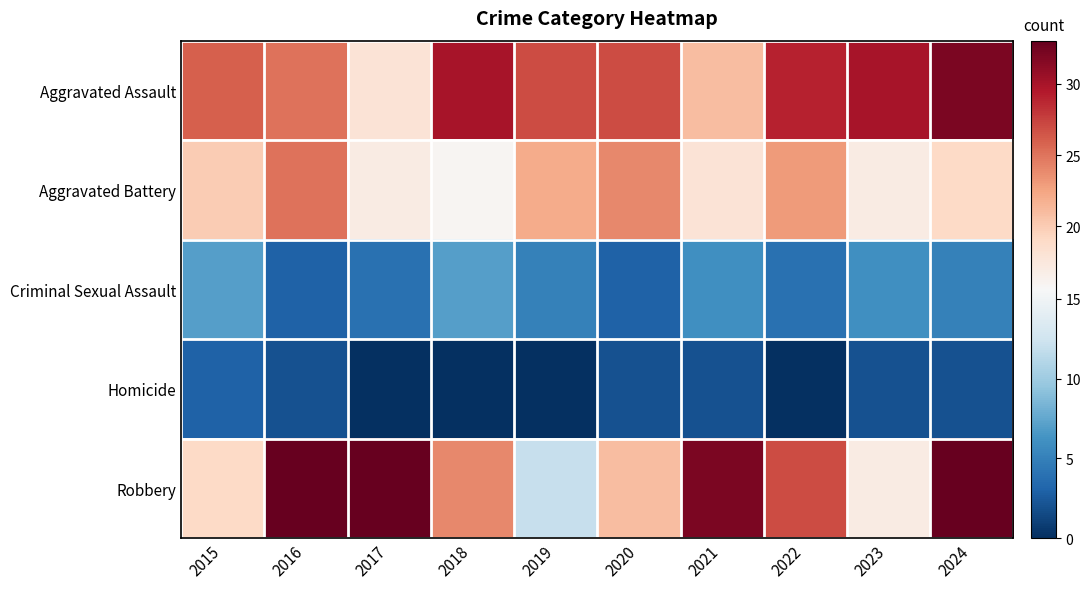

Rank the series by their maximum value, from highest to lowest.

Robbery, Aggravated Assault, Aggravated Battery, Criminal Sexual Assault, Homicide